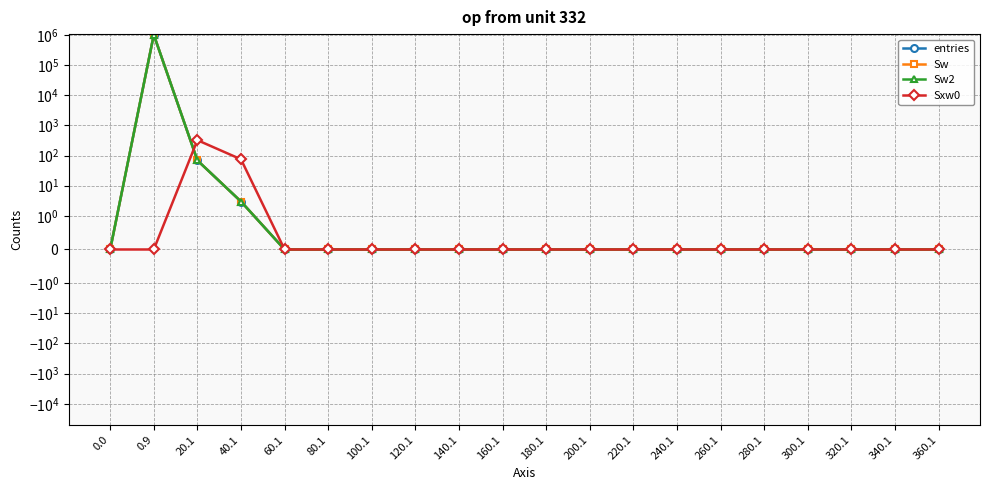

Which category has the highest value in the Sxw0 series?

20.1